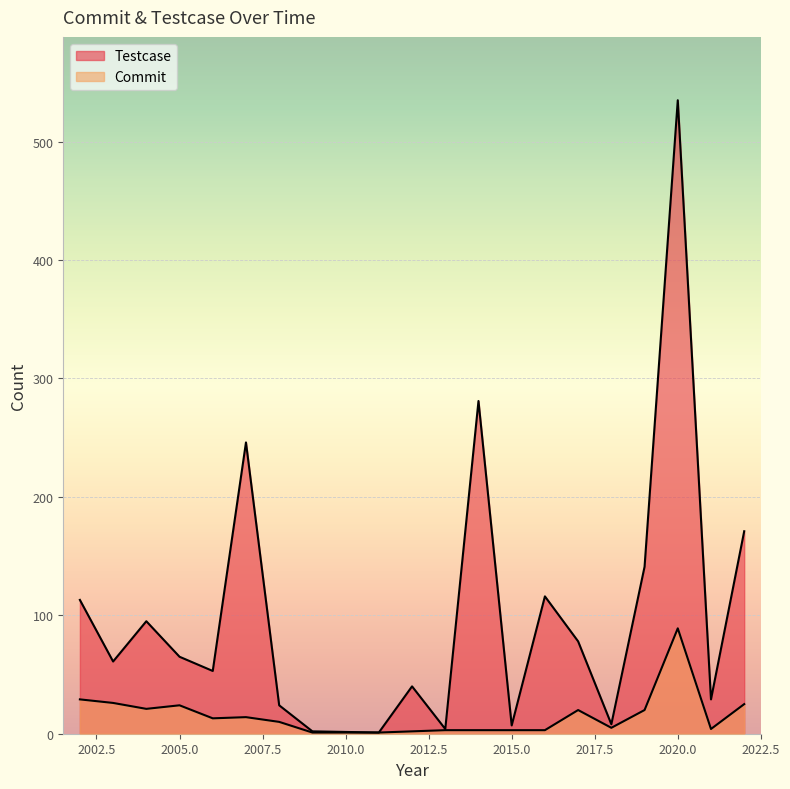

How many values in the Commit series exceed 13?

9